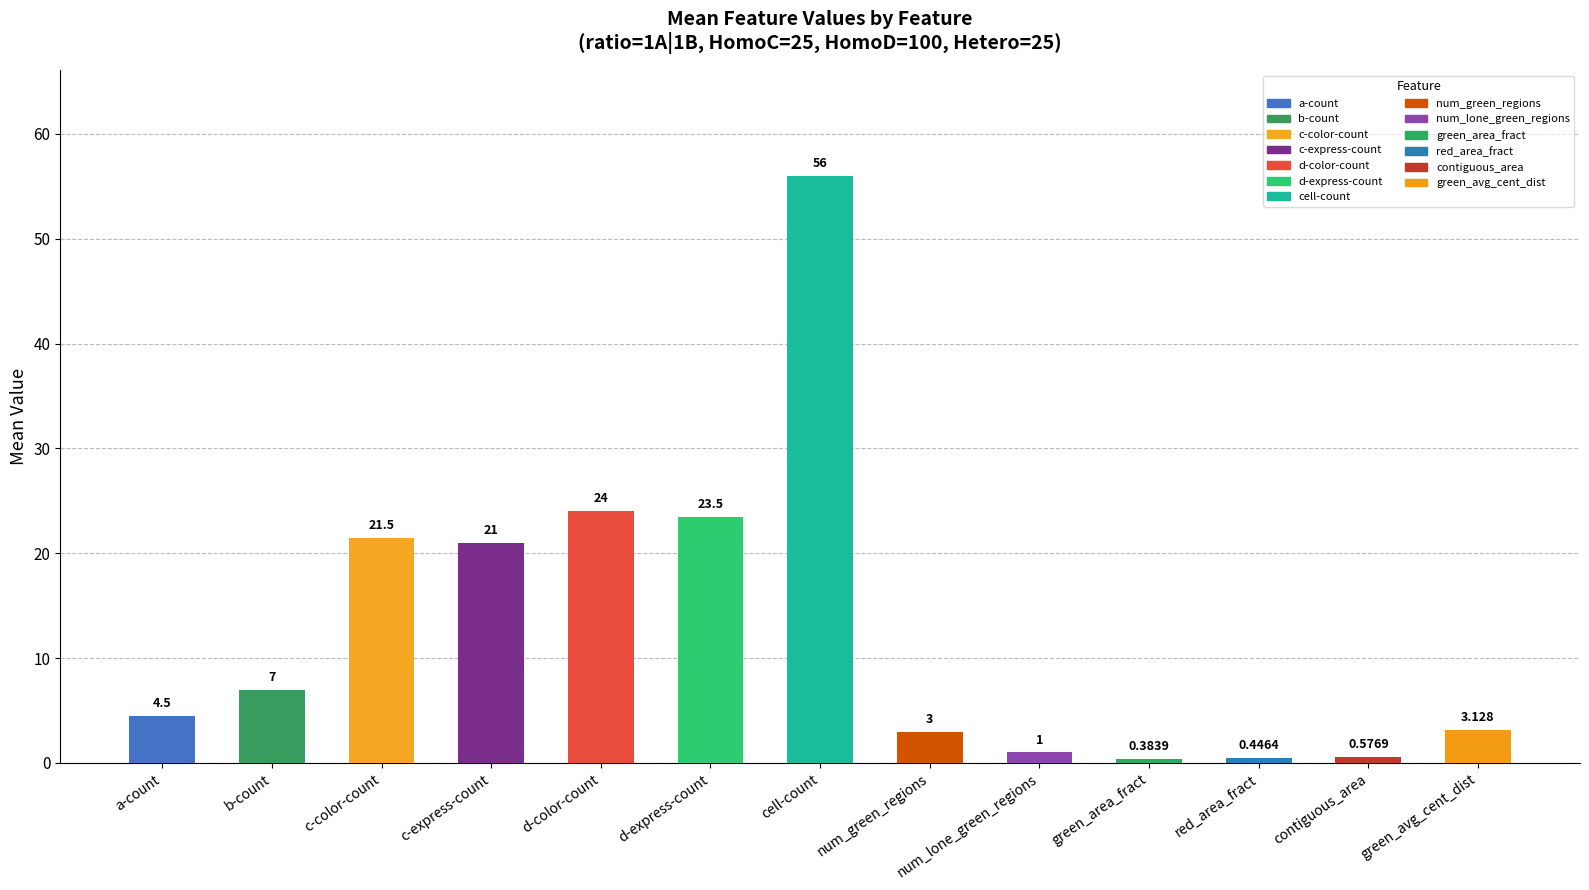

Which category has the lowest value across all series?

green_area_fract